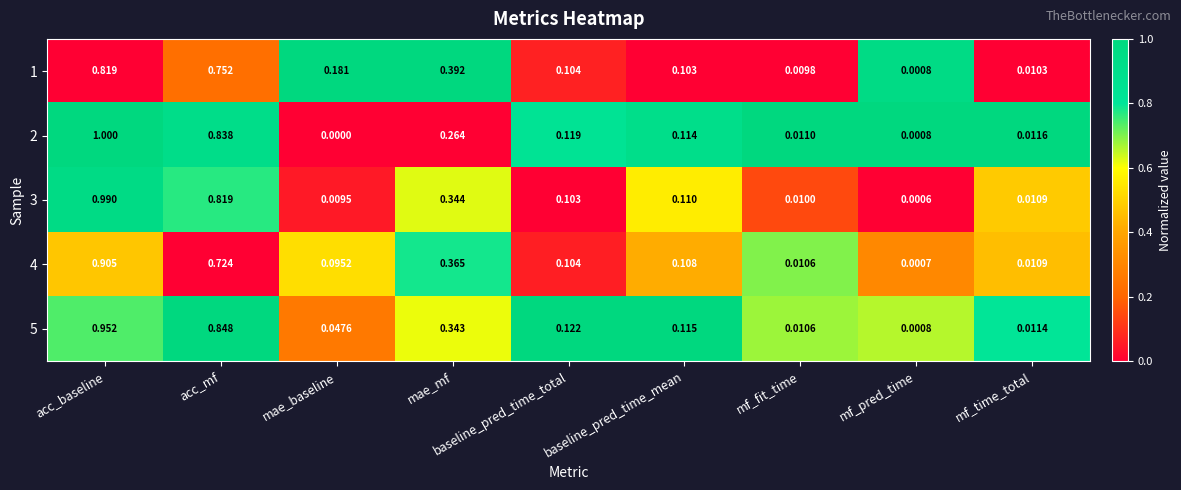

Which series changed the most between baseline_pred_time_mean and mf_time_total?

5